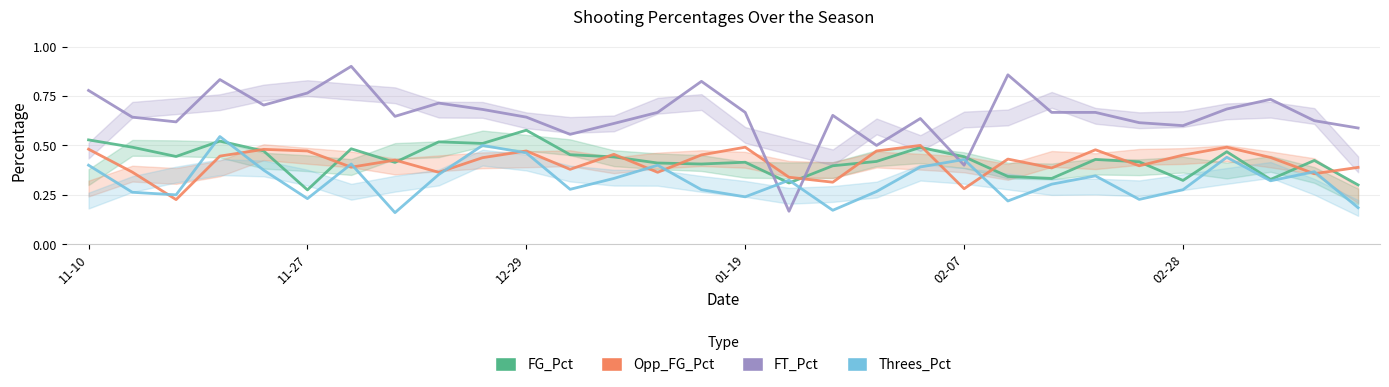

Reading right to left, transcribe all the data shown in this chart.

FG_Pct: 0.3	0.4	0.3	0.5	0.3	0.4	0.4	0.3	0.3	0.4	0.5	0.4	0.4	0.3	0.4	0.4	0.4	0.4	0.5	0.6	0.5	0.5	0.4	0.5	0.3	0.5	0.5	0.4	0.5	0.5
Opp_FG_Pct: 0.4	0.4	0.4	0.5	0.5	0.4	0.5	0.4	0.4	0.3	0.5	0.5	0.3	0.3	0.5	0.5	0.4	0.5	0.4	0.5	0.4	0.4	0.4	0.4	0.5	0.5	0.4	0.2	0.4	0.5
FT_Pct: 0.6	0.6	0.7	0.7	0.6	0.6	0.7	0.7	0.9	0.4	0.6	0.5	0.7	0.2	0.7	0.8	0.7	0.6	0.6	0.6	0.7	0.7	0.6	0.9	0.8	0.7	0.8	0.6	0.6	0.8
Threes_Pct: 0.2	0.4	0.3	0.4	0.3	0.2	0.3	0.3	0.2	0.4	0.4	0.3	0.2	0.3	0.2	0.3	0.4	0.3	0.3	0.5	0.5	0.4	0.2	0.4	0.2	0.4	0.5	0.2	0.3	0.4